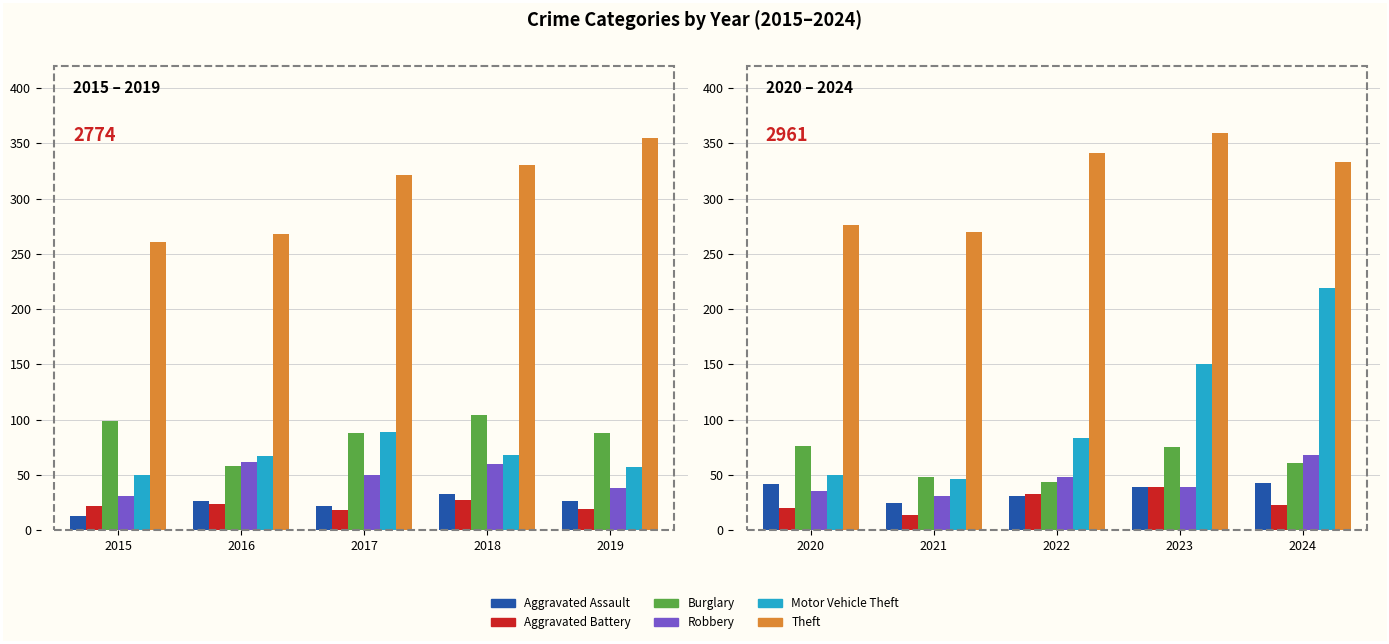

Are the bars horizontal?

No